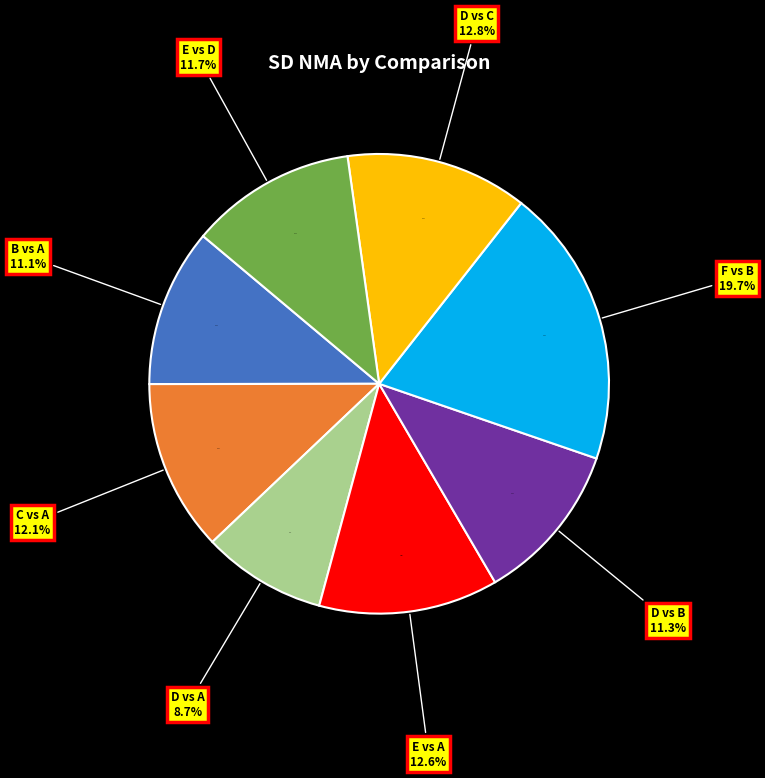

Which category has the biggest portion of the pie?

F vs B